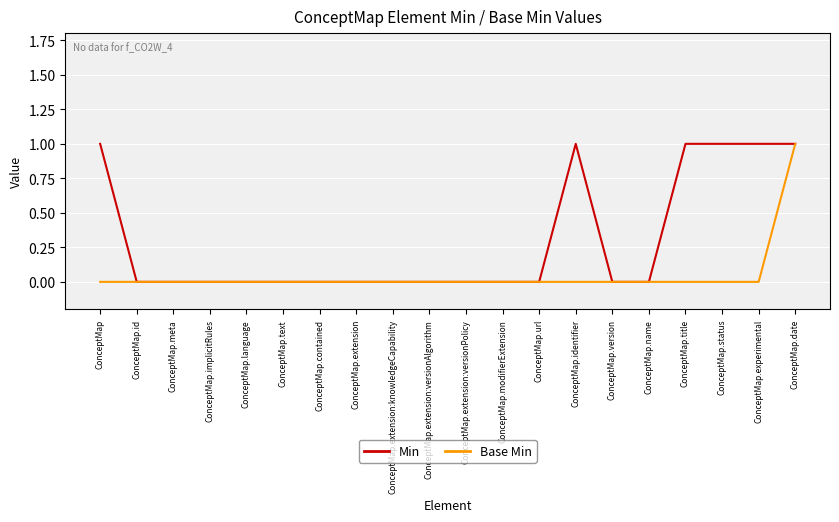

Which series changed the most between ConceptMap.extension and ConceptMap.experimental?

Min